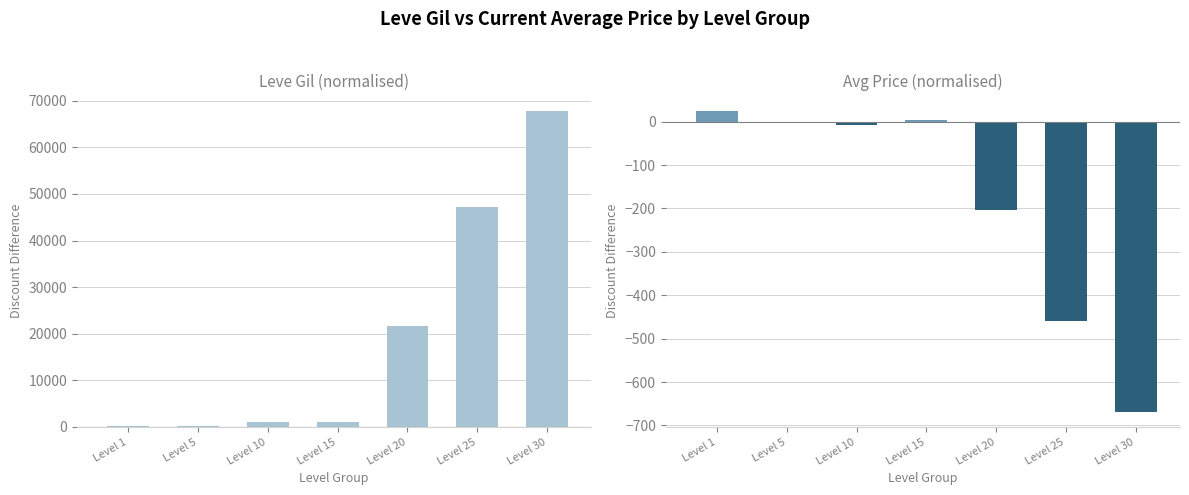

What are all the series names shown in the legend?

Leve Gil, currentAveragePrice